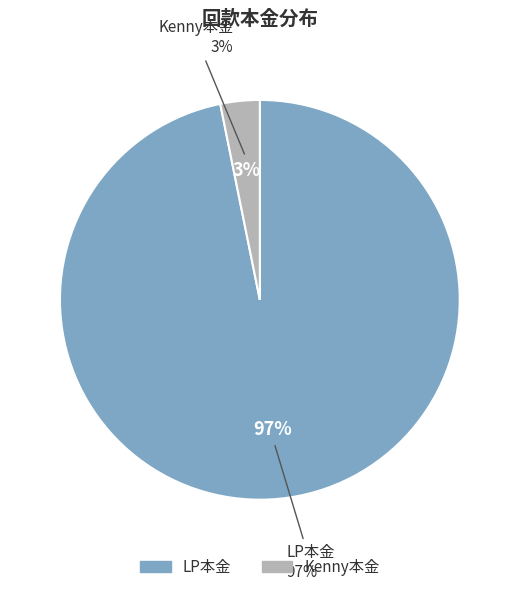

What is the total percentage of Kenny本金 and LP本金?

100.0%